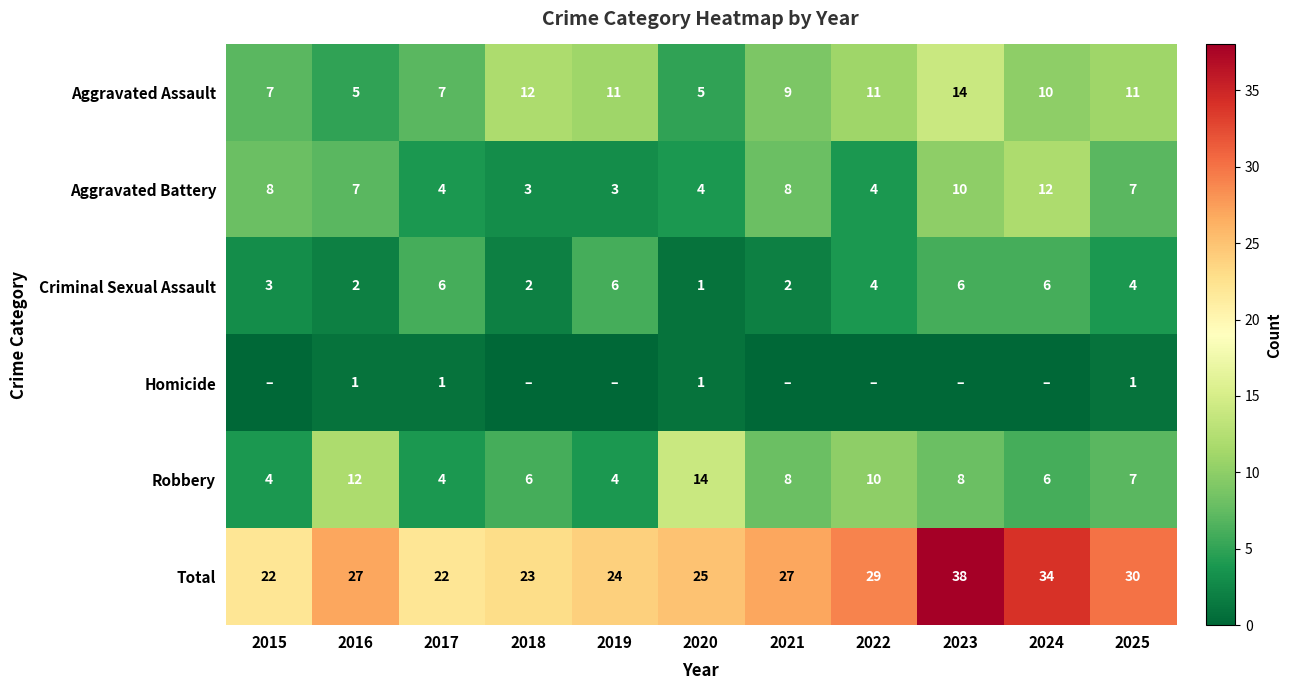

How many data points in Aggravated Battery are less than 7?

5